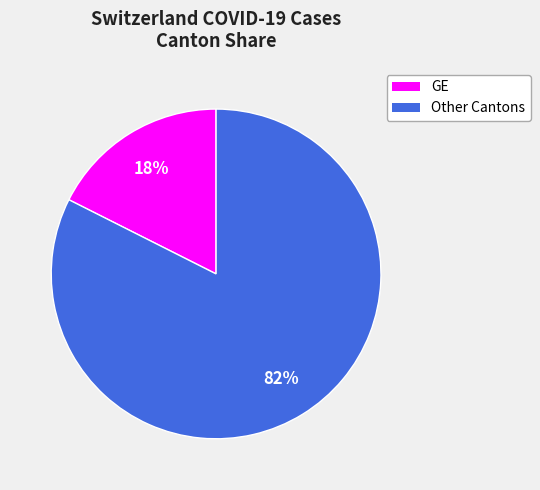

To the nearest percent, what is the average slice percentage?

50%